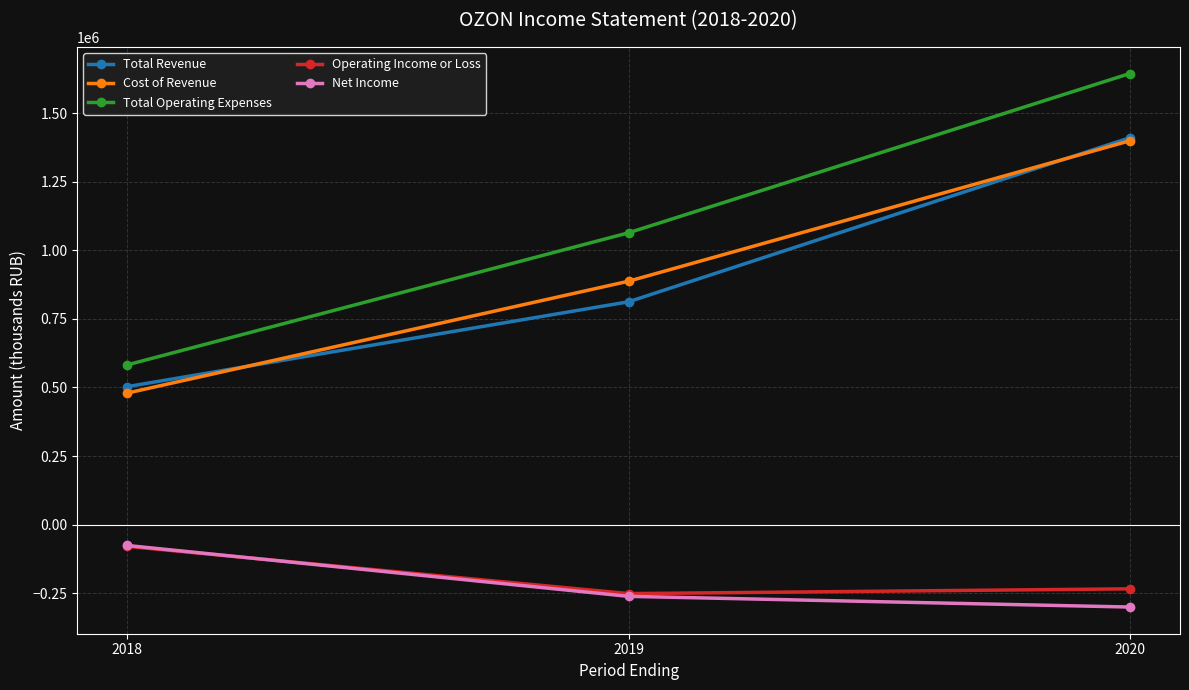

What is the value of the Total Revenue point at the 1st from the left?

503200